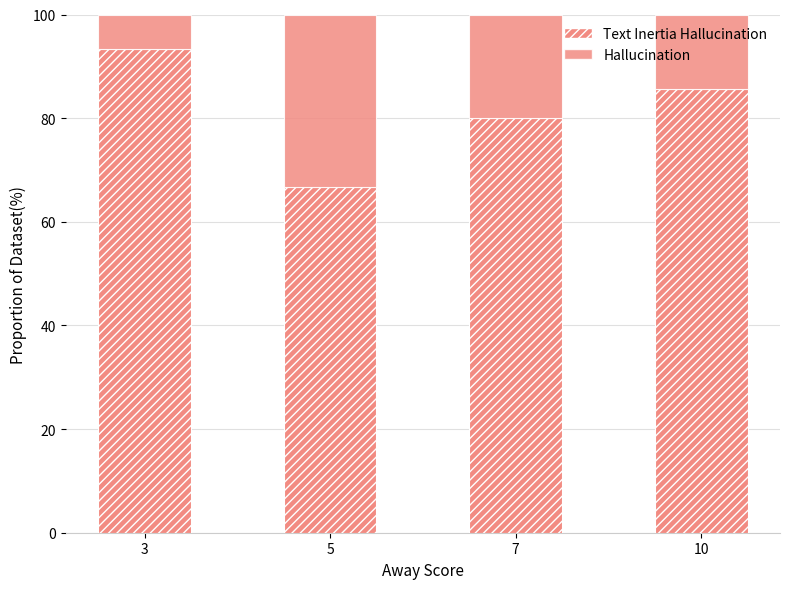

Which has a higher value, 3 or 10?

3